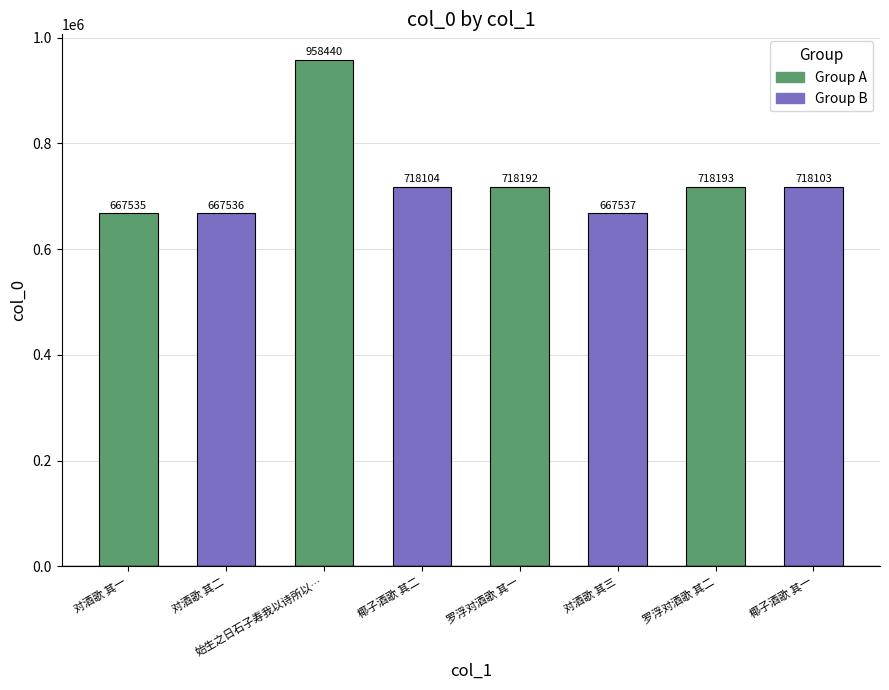

What is the difference between the values at 罗浮对酒歌 其一 and 椰子酒歌 其二?

88